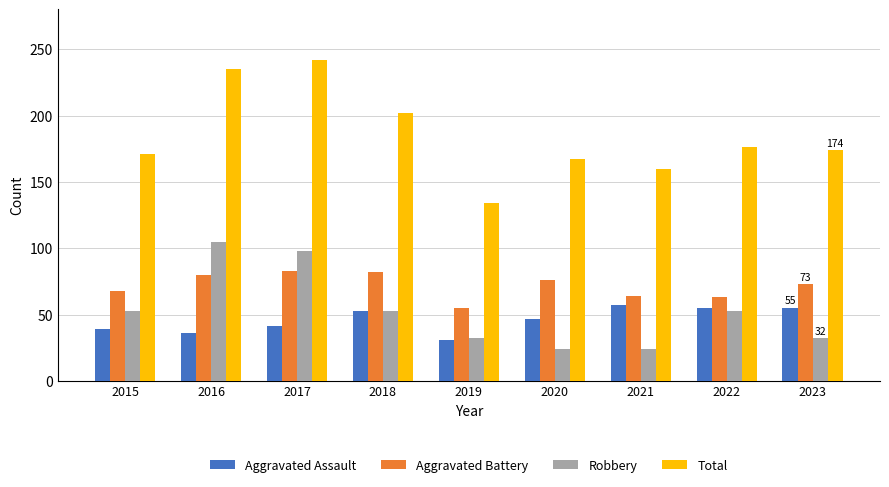

Which series has the largest total across all categories?

Total